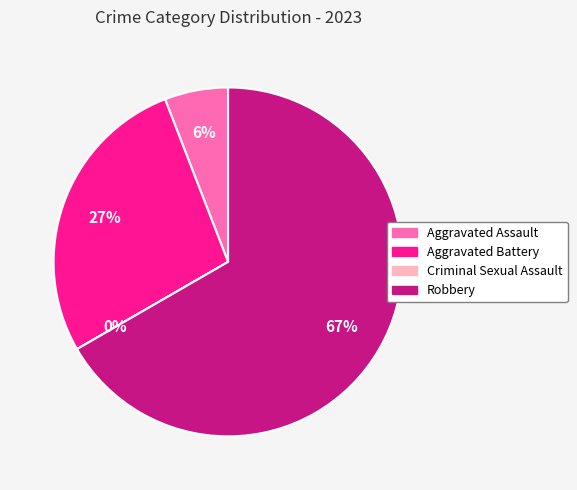

To the nearest percent, what portion does Aggravated Battery represent?

27%